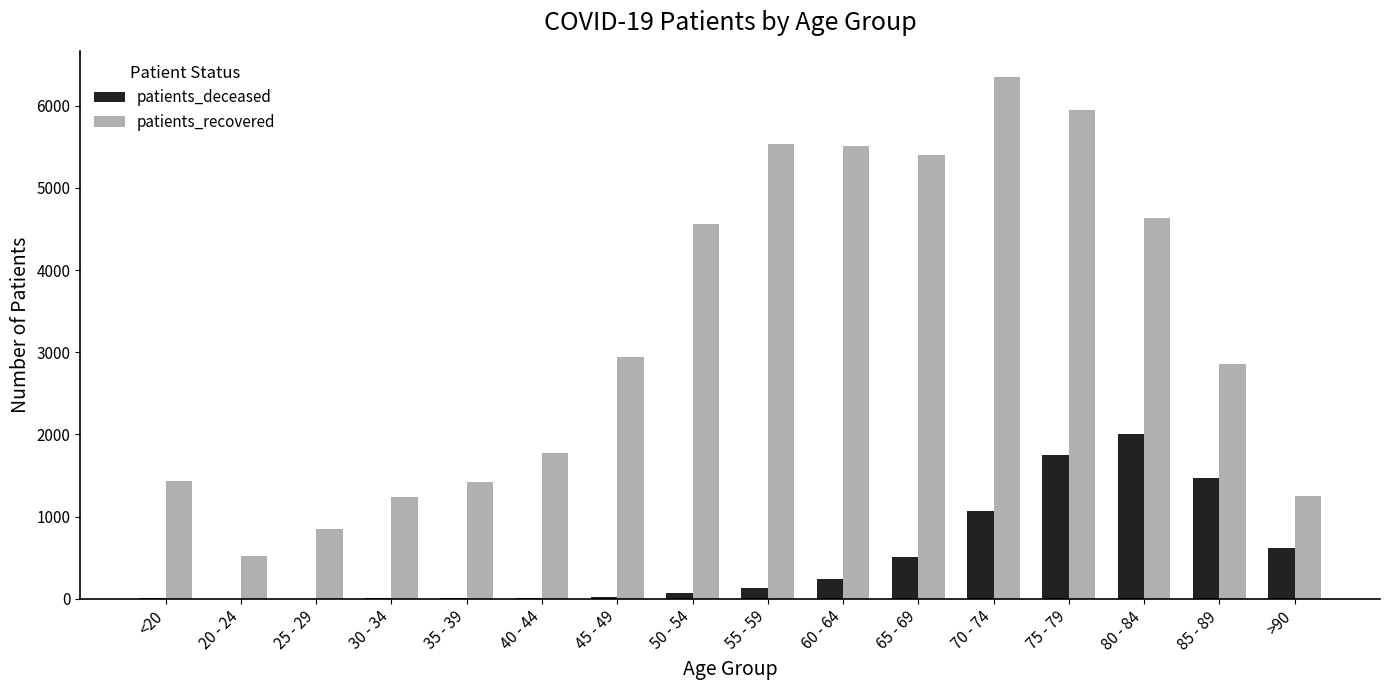

What is the sum of all patients_deceased values?

7957